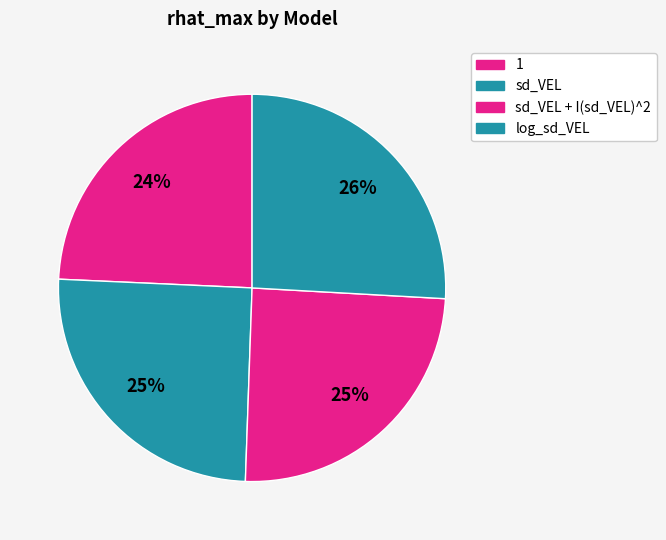

How many segments does this pie chart have?

4